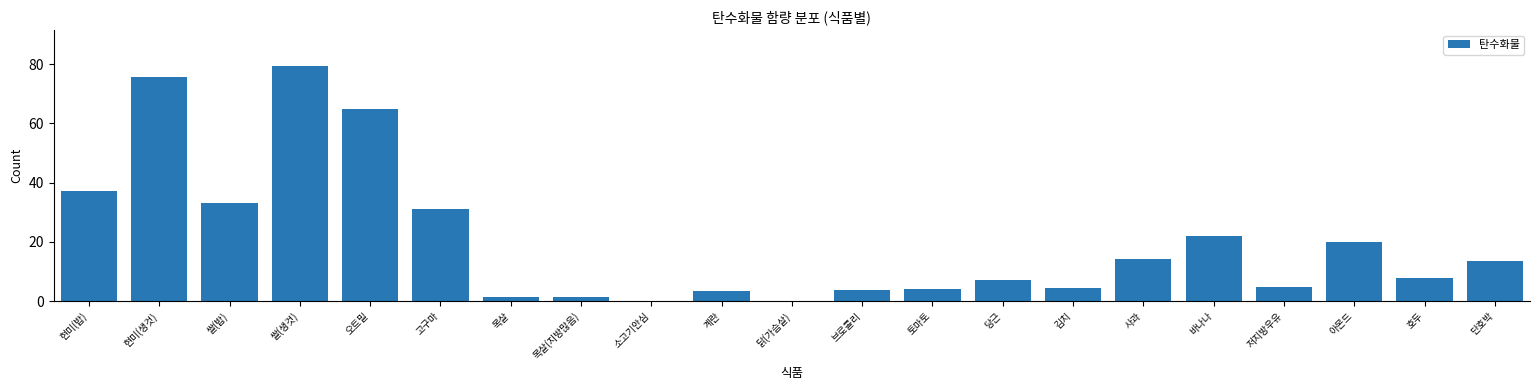

What is the maximum value shown in the chart?

79.5